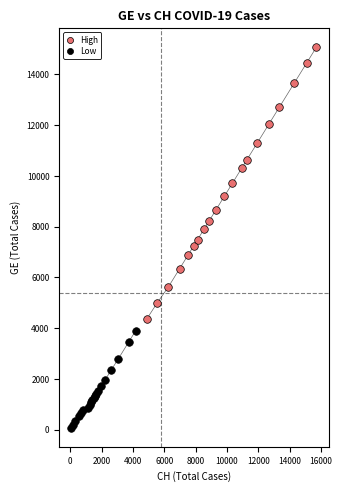

Which series reaches the maximum Y coordinate?

High